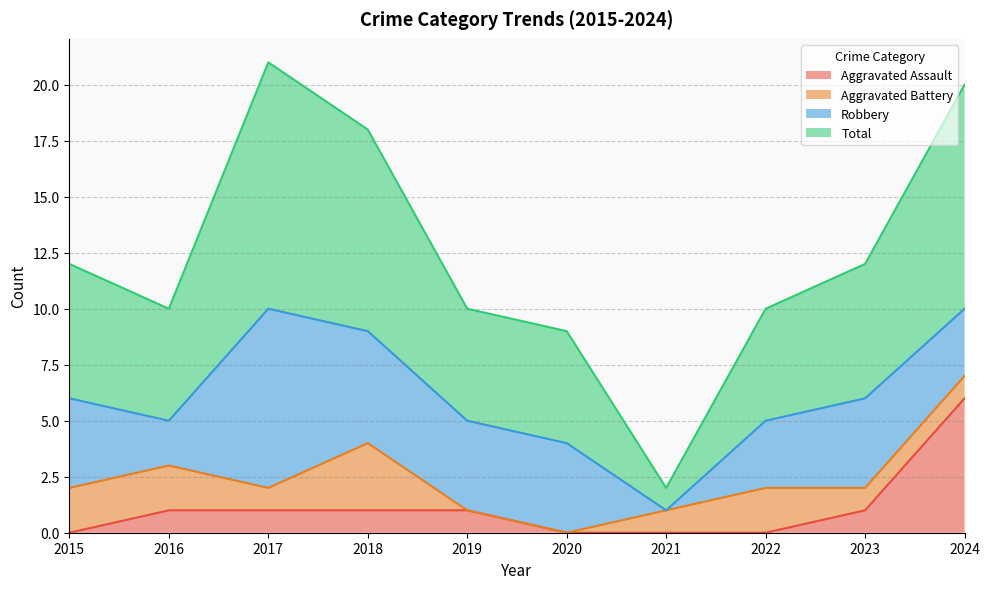

At which label does Aggravated Assault reach its peak?

2024